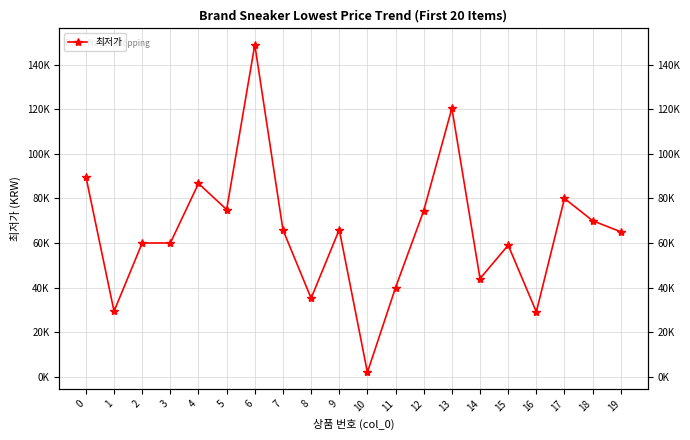

The chart shows a value of 29050 at 16. True or false?

True